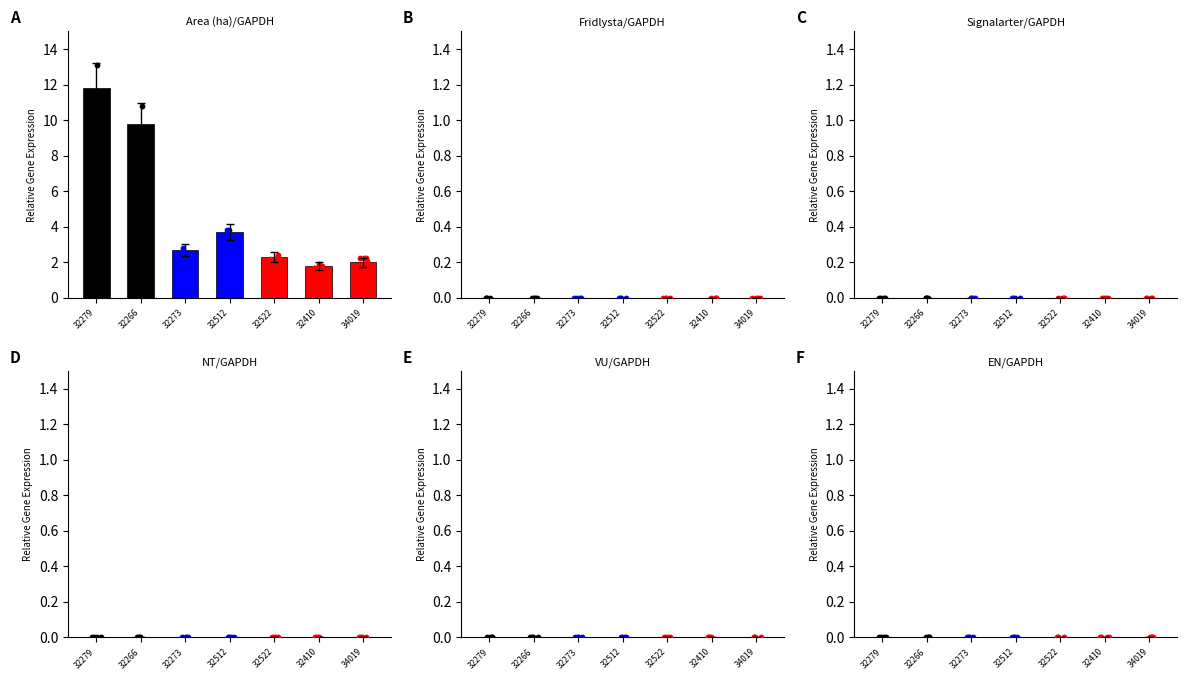

Which series has the widest spread of Y values?

Area (ha)